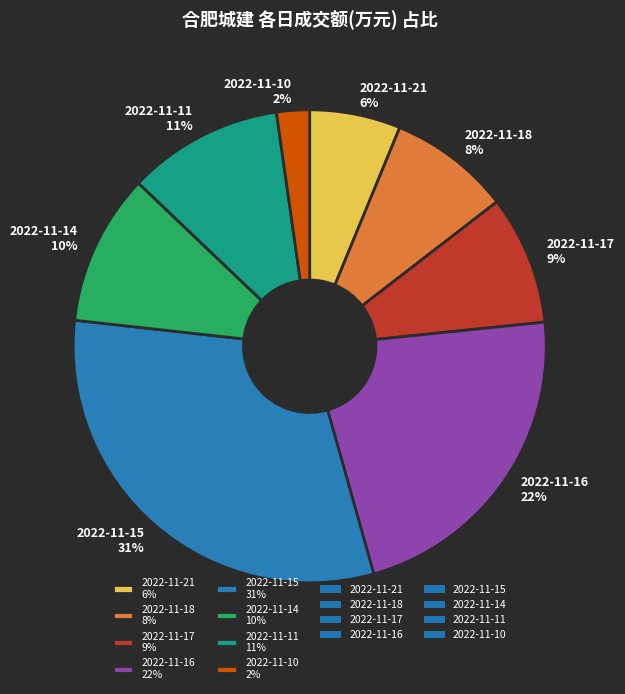

Do 2022-11-11 11% and 2022-11-10 2% together represent more than half of the pie?

No